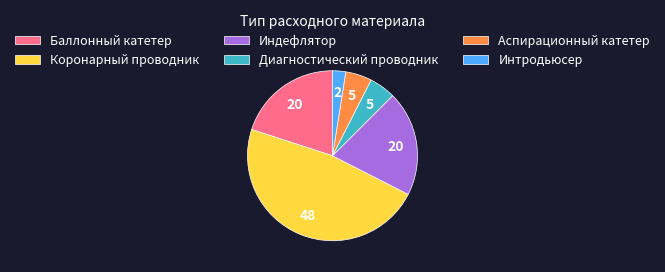

Which has a higher value, Индефлятор or Интродьюсер?

Индефлятор